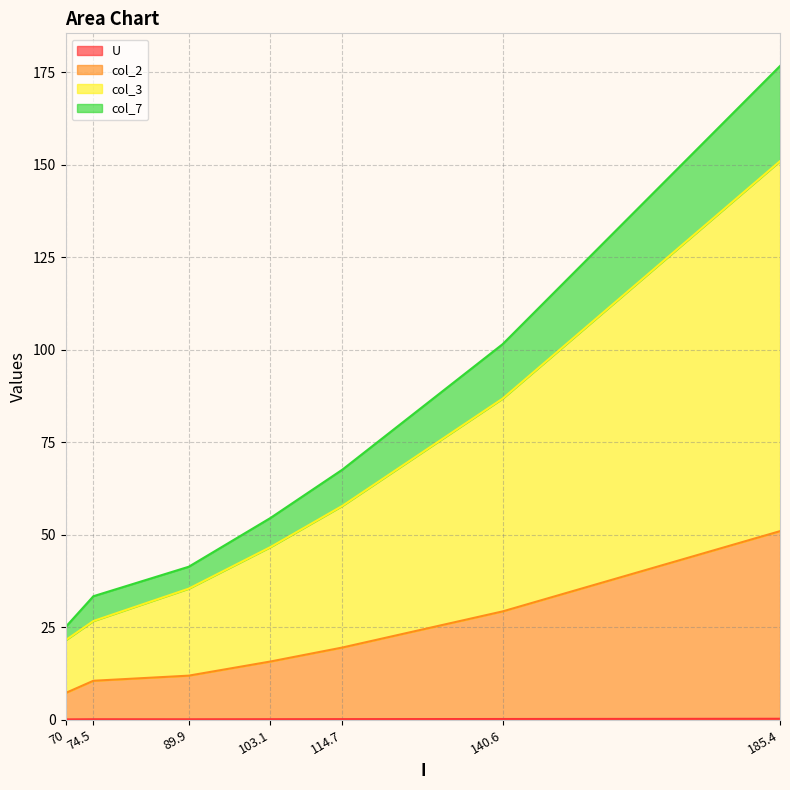

What is the highest value of the col_2 series?

51.0